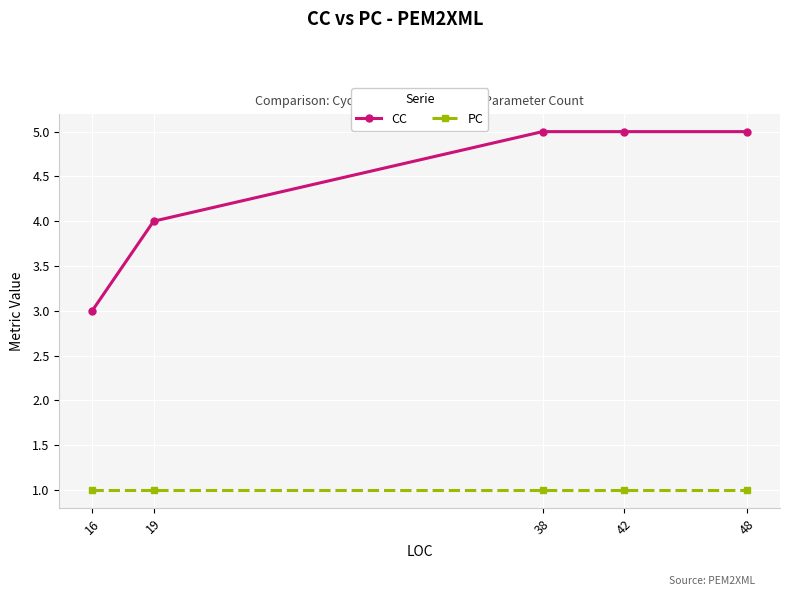

Which series has the widest spread of values?

CC